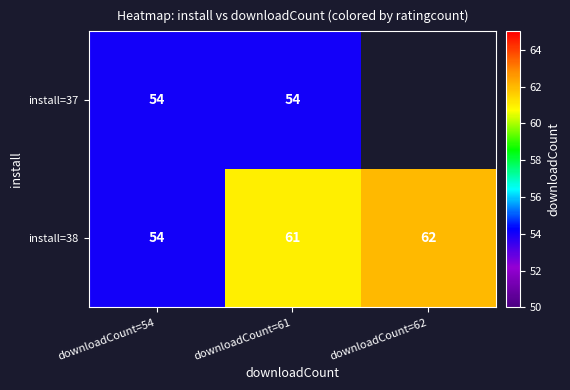

What is the difference between the second highest and minimum values in the install=38 series?

7